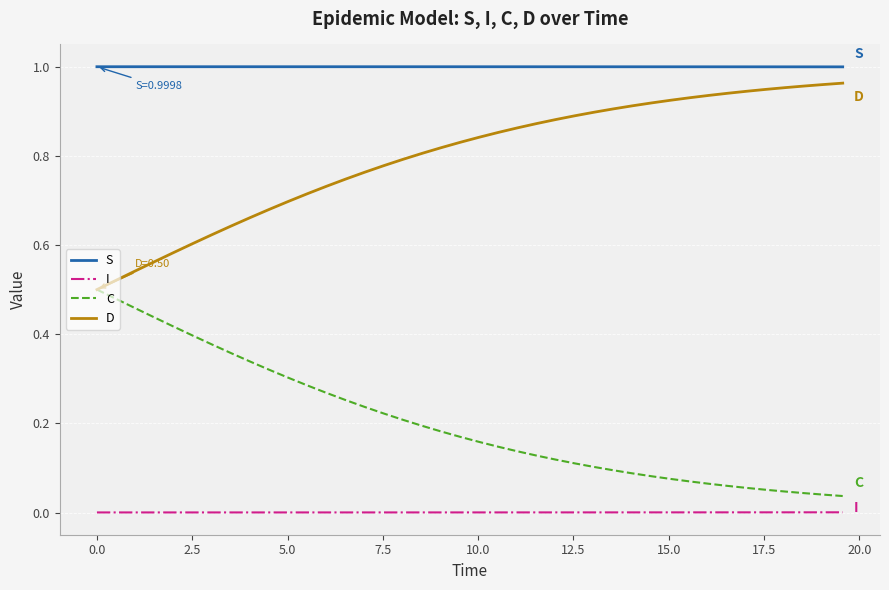

Count the number of data series in this chart.

4